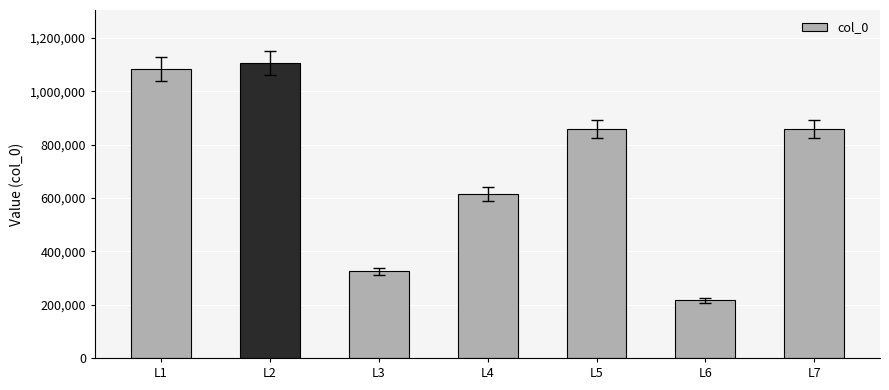

What is the average value?

723202